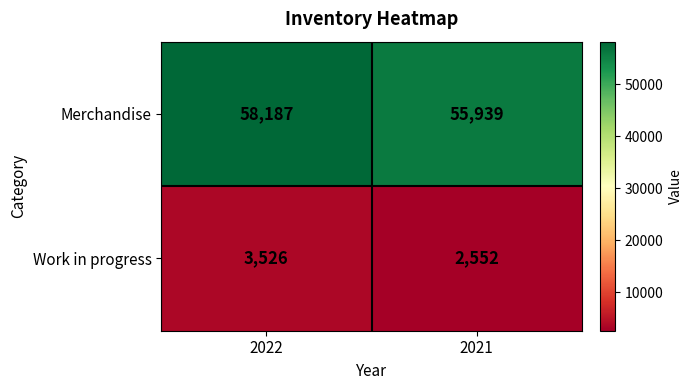

Which series changed the most between 2022 and 2021?

Merchandise